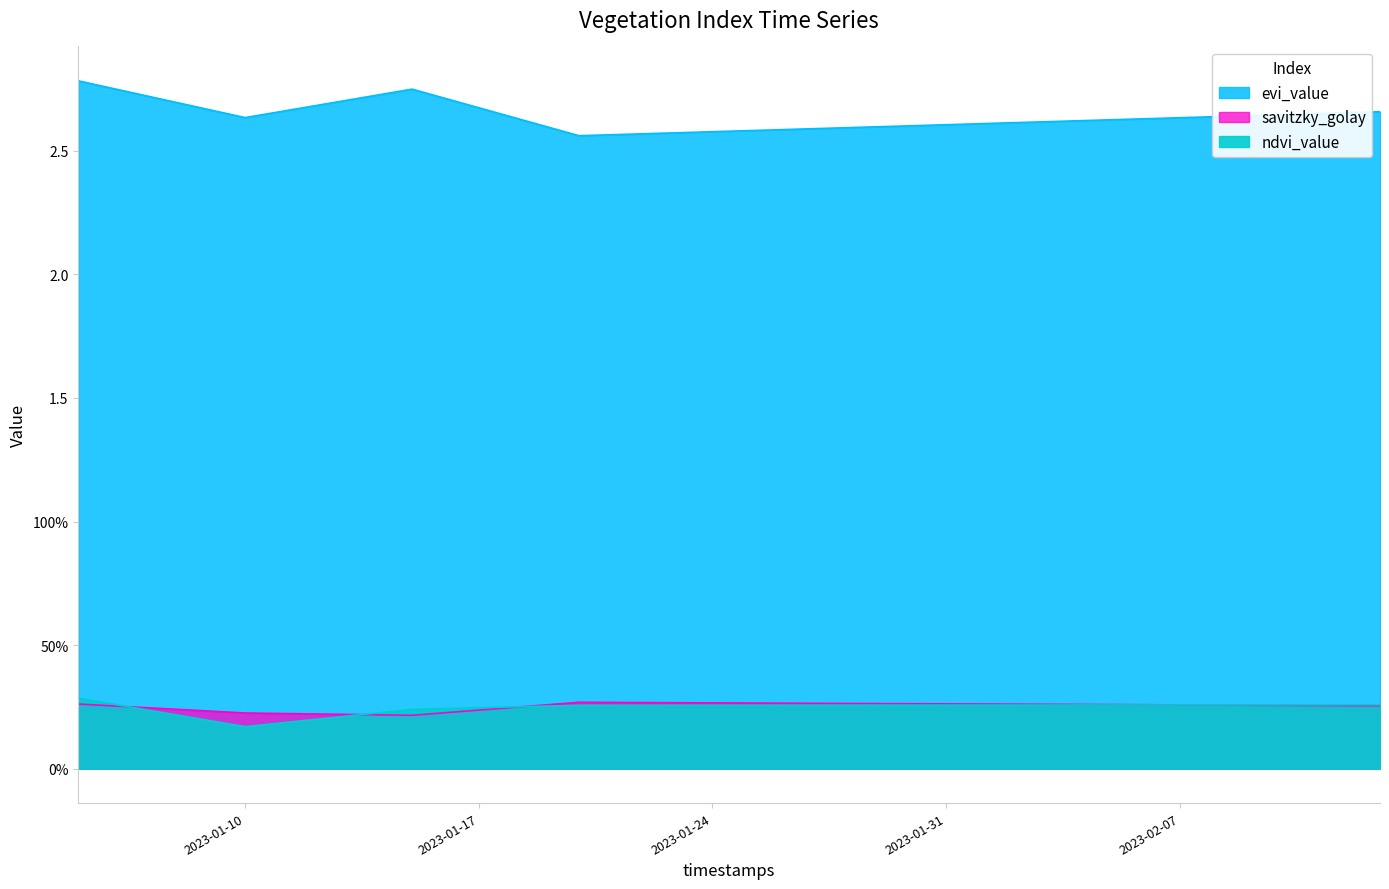

In evi_value, how many points are lower than both neighbors (excluding endpoints)?

2